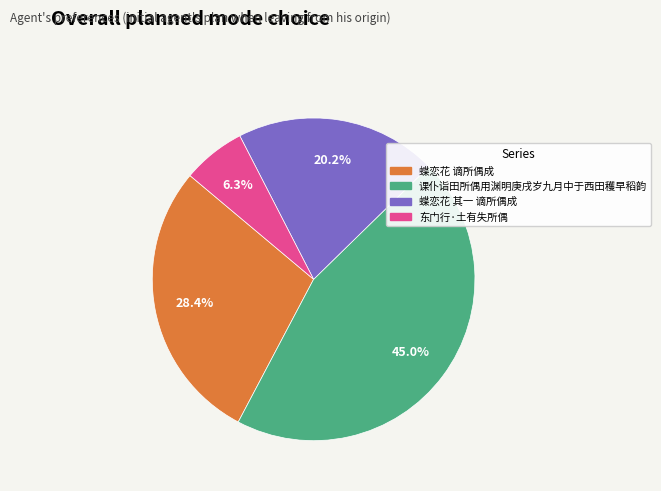

What is the total percentage of 蝶恋花 其一 谪所偶成 and 蝶恋花 谪所偶成?

48.6%